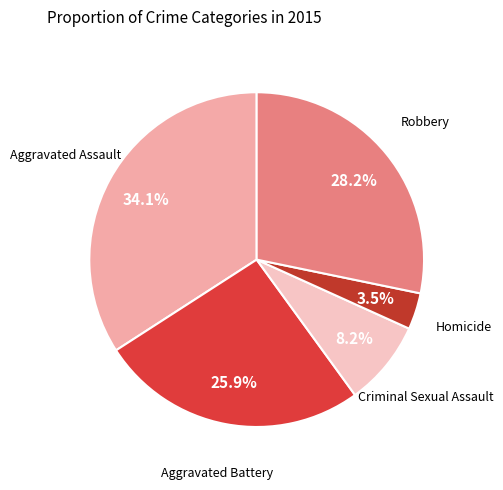

Is the sum of Robbery and Criminal Sexual Assault greater than half?

No